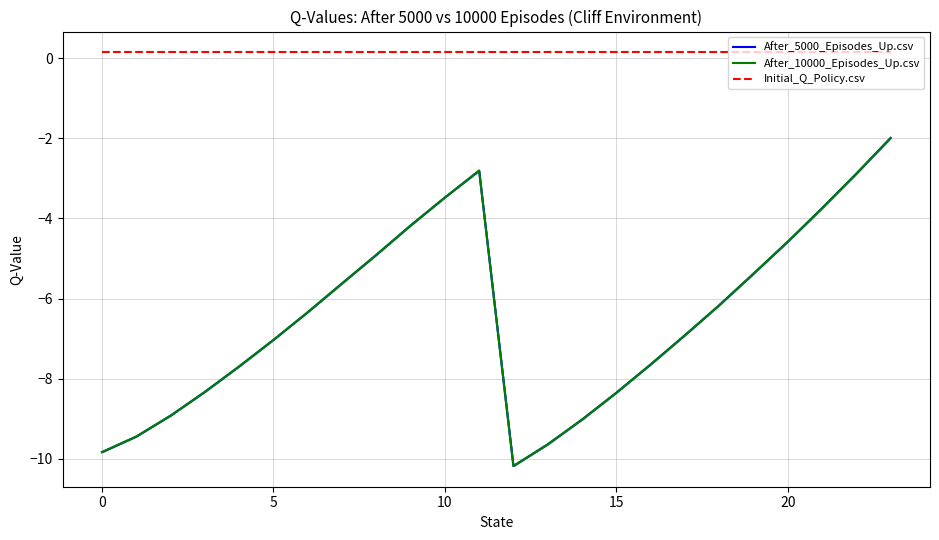

Reading right to left, extract all data points from this chart.

After_5000_Episodes_Up.csv: -2.0	-2.9	-3.7	-4.6	-5.4	-6.2	-6.9	-7.6	-8.4	-9.0	-9.6	-10.2	-2.8	-3.5	-4.2	-4.9	-5.6	-6.3	-7.0	-7.7	-8.3	-8.9	-9.4	-9.8
After_10000_Episodes_Up.csv: -2.0	-2.9	-3.7	-4.6	-5.4	-6.2	-6.9	-7.6	-8.4	-9.0	-9.6	-10.2	-2.8	-3.5	-4.2	-4.9	-5.6	-6.3	-7.0	-7.7	-8.3	-8.9	-9.4	-9.8
Initial_Q_Policy.csv: 0.1	0.1	0.1	0.1	0.1	0.1	0.1	0.1	0.1	0.1	0.1	0.1	0.1	0.1	0.1	0.1	0.1	0.1	0.1	0.1	0.1	0.1	0.1	0.1